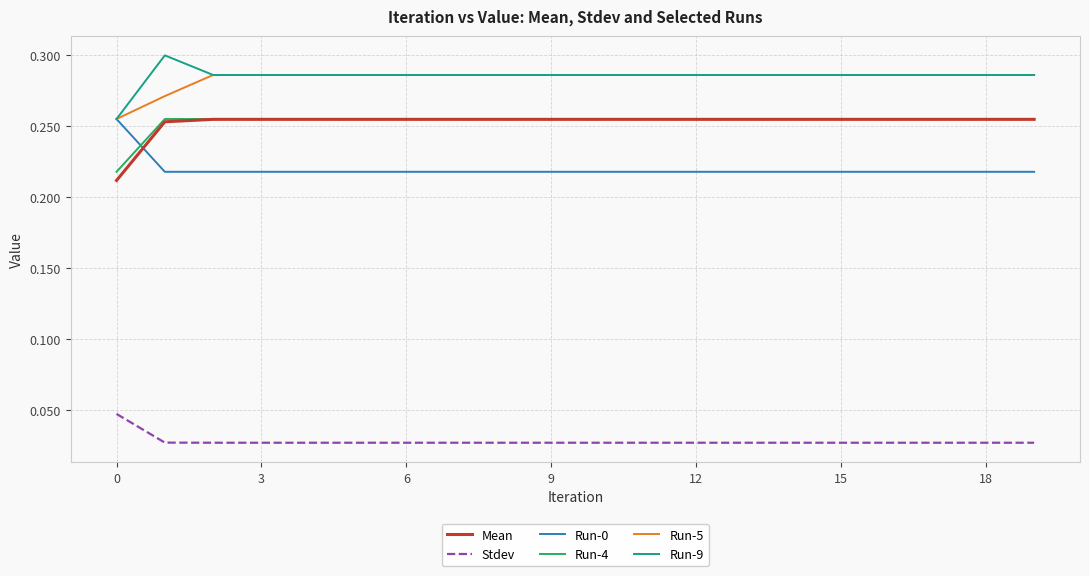

True or false: Run-9 and Run-4 cross at least once.

False